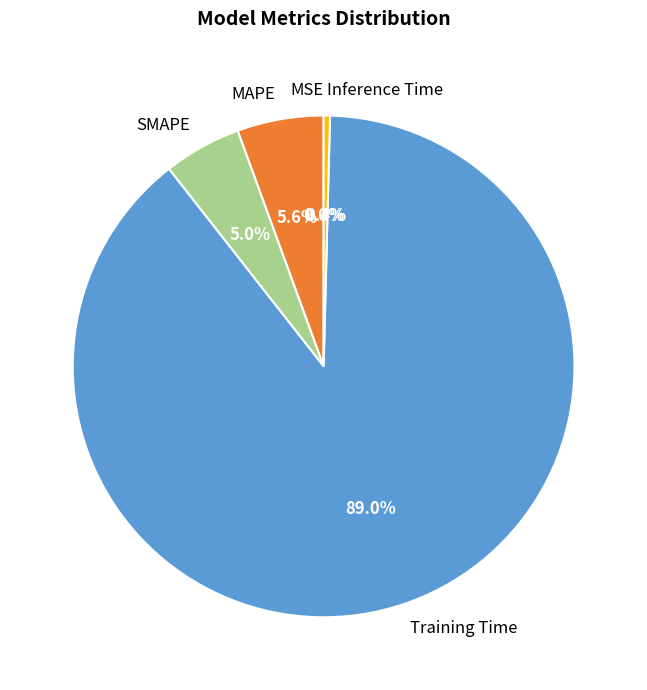

What percentage is NOT represented by MAPE?

94.4%